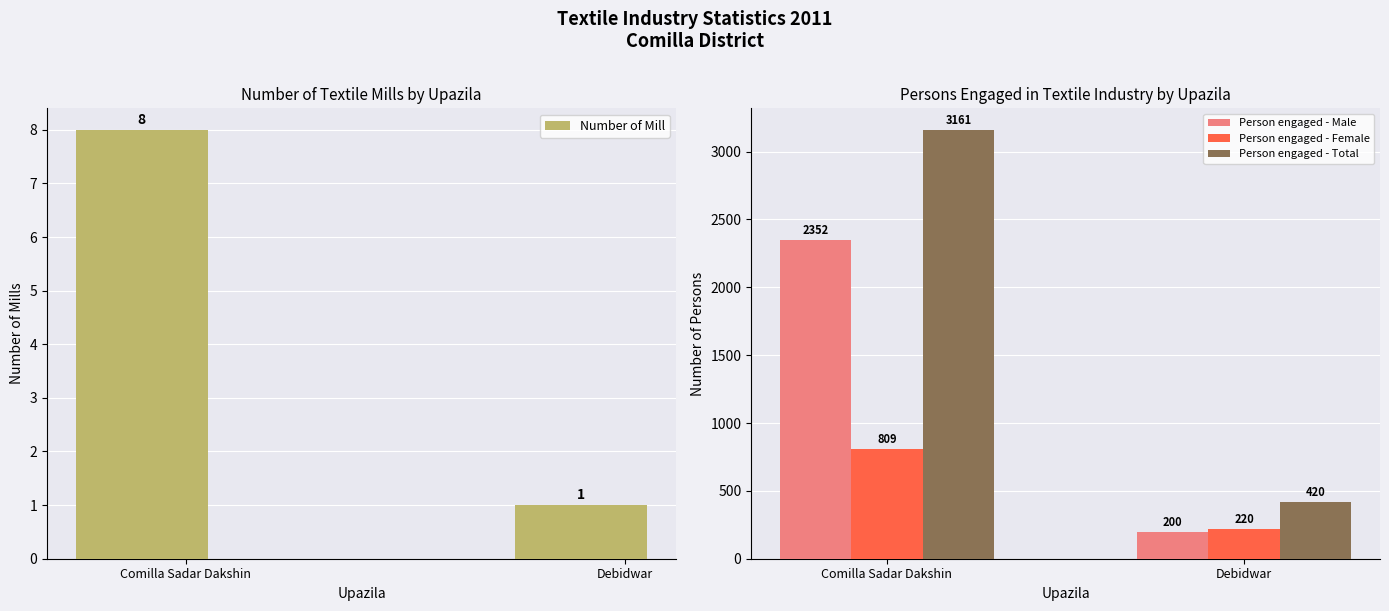

At which label does Person engaged - Female reach its peak?

Comilla Sadar Dakshin